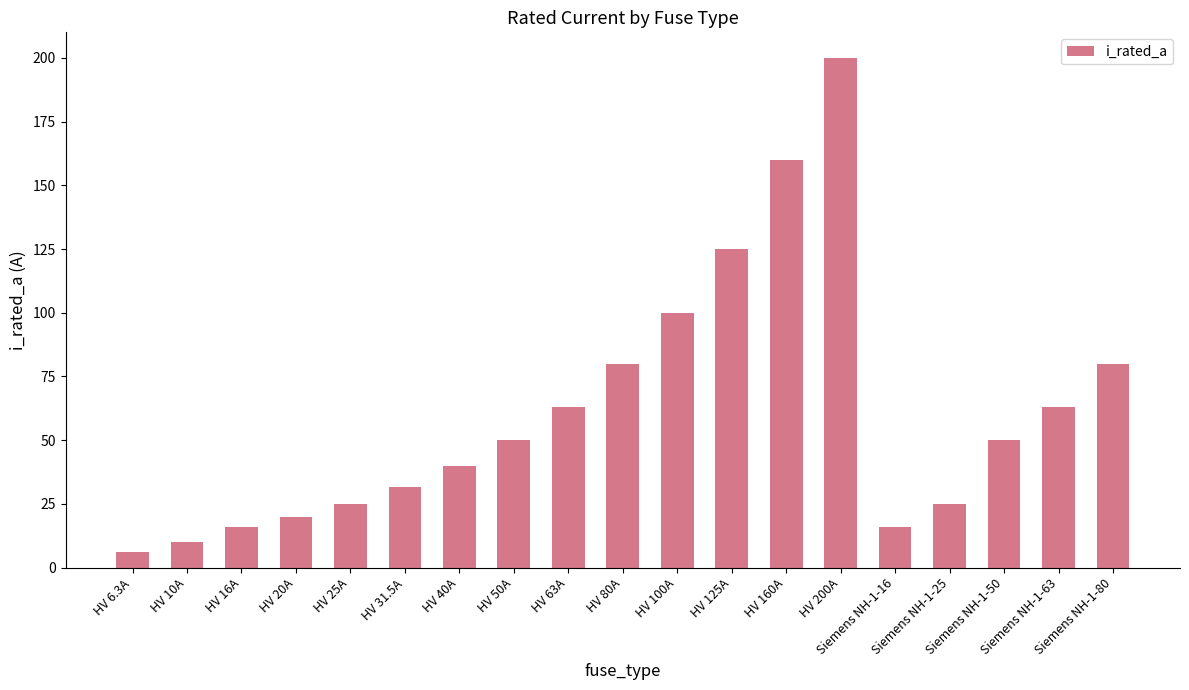

Reading left to right, transcribe all the data shown in this chart.

HV 6.3A=6.3	HV 10A=10.0	HV 16A=16.0	HV 20A=20.0	HV 25A=25.0	HV 31.5A=31.5	HV 40A=40.0	HV 50A=50.0	HV 63A=63.0	HV 80A=80.0	HV 100A=100.0	HV 125A=125.0	HV 160A=160.0	HV 200A=200.0	Siemens NH-1-16=16.0	Siemens NH-1-25=25.0	Siemens NH-1-50=50.0	Siemens NH-1-63=63.0	Siemens NH-1-80=80.0